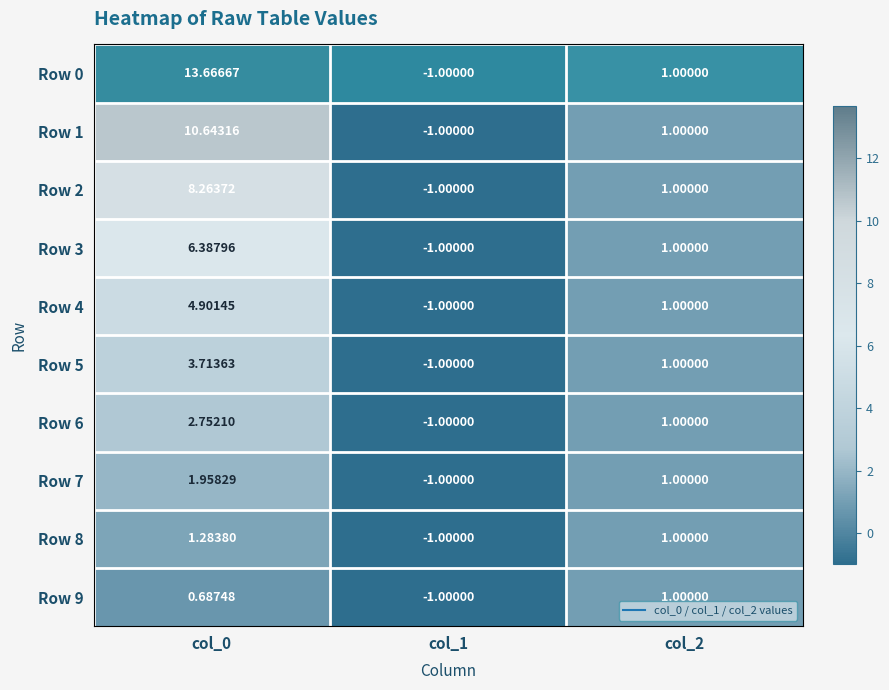

How many data points does each series have?

3